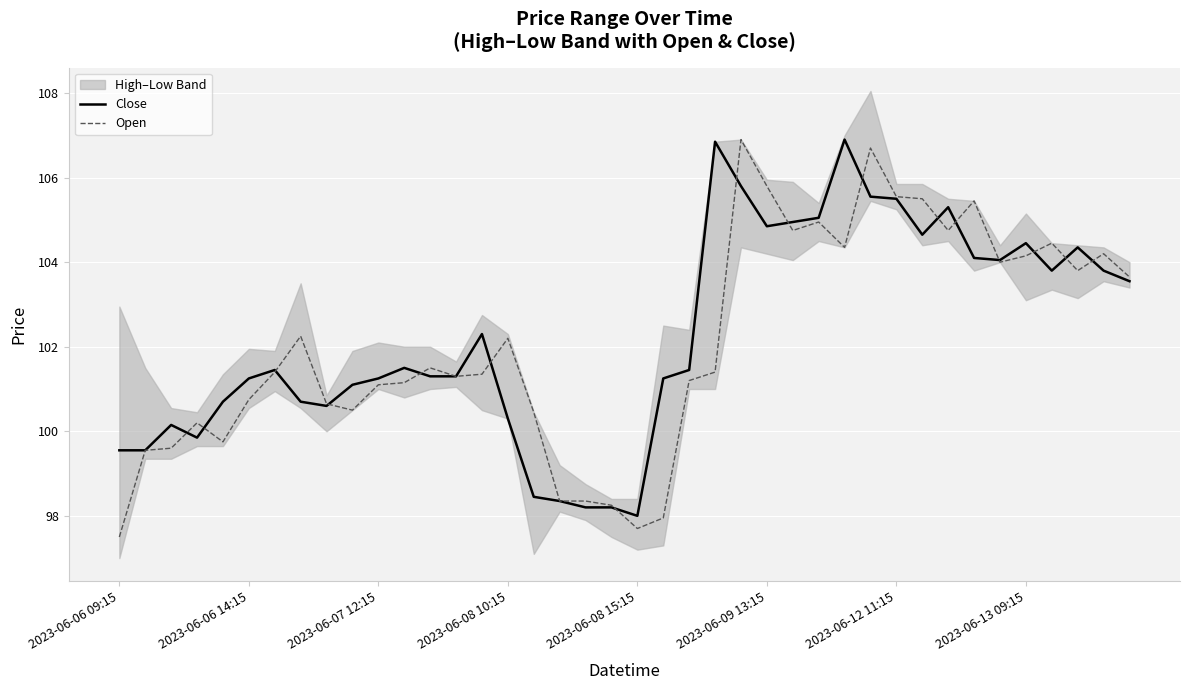

True or false: Close has a value of 104.8 at 2023-06-09 13:15.

True